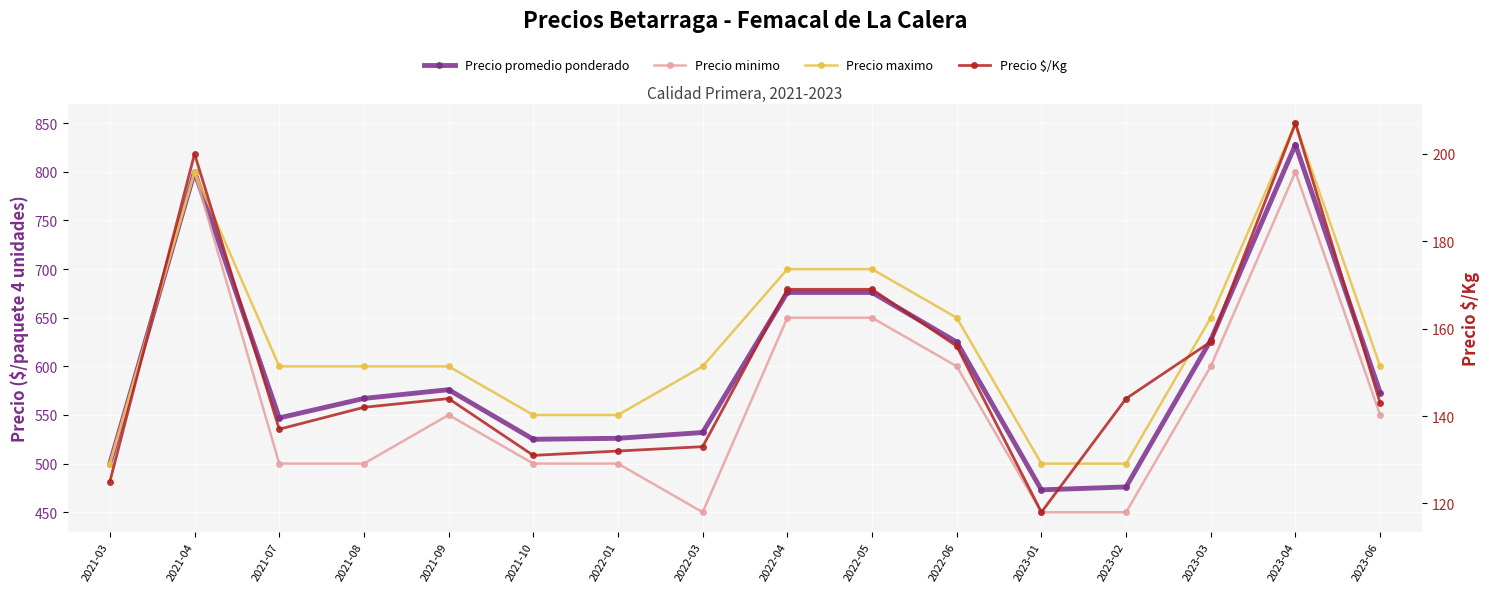

What is the sum of the Precio minimo values at 2021-04 and 2021-08?

1300